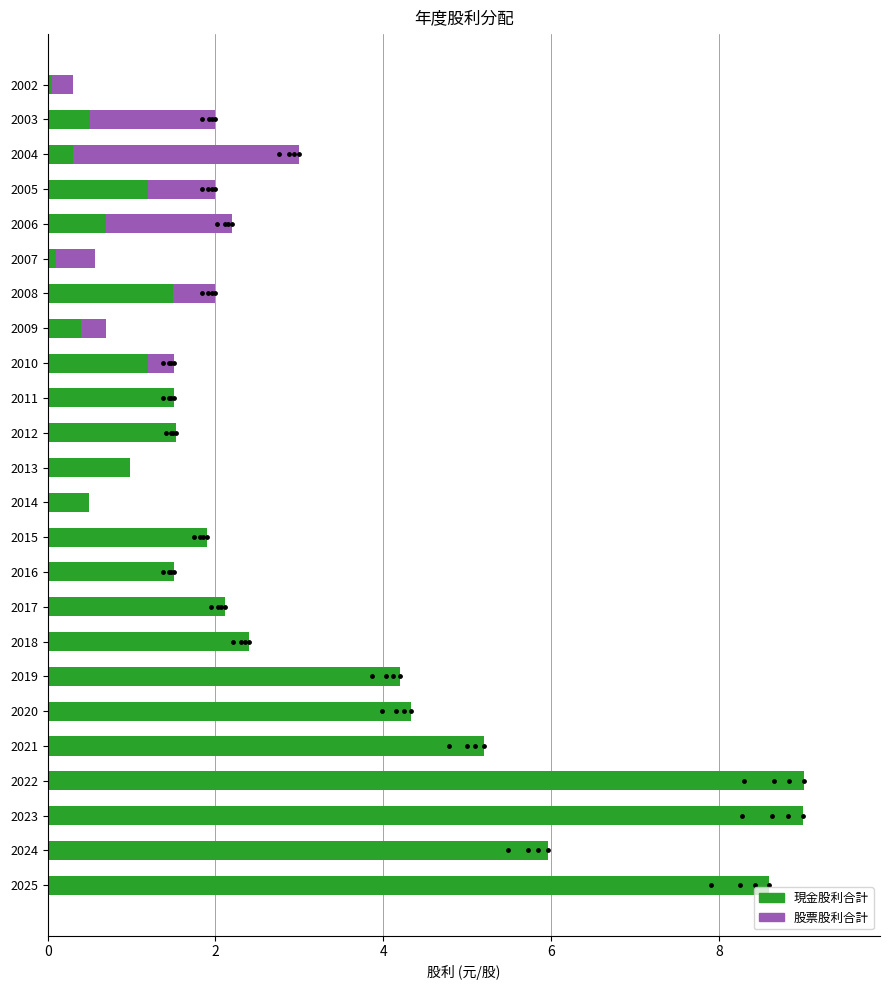

At how many categories does at least one series exceed 8?

3